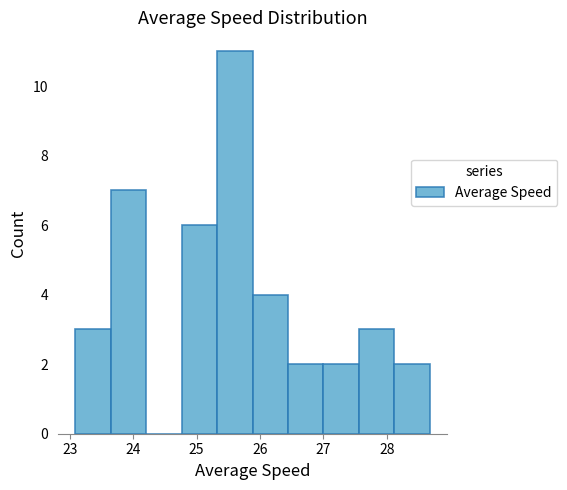

How tall is the bar that spans 27.0 to 27.6 on the x-axis? Neither the bar edges nor the heights are printed on the chart, so give them approximately, as read against the axes.

2